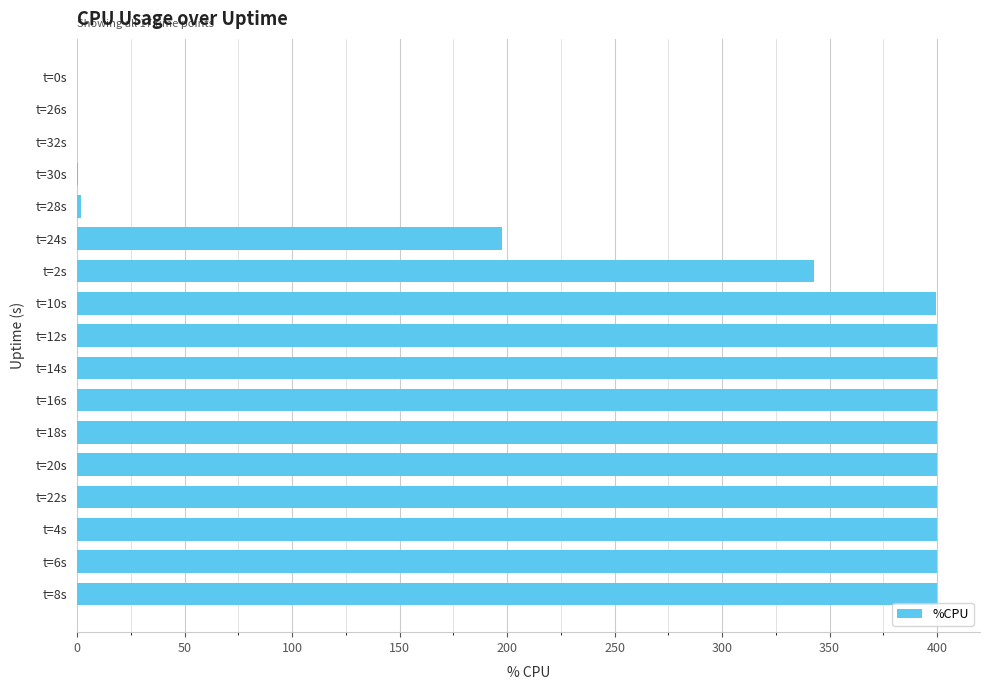

What is the sum of all values?

4542.0